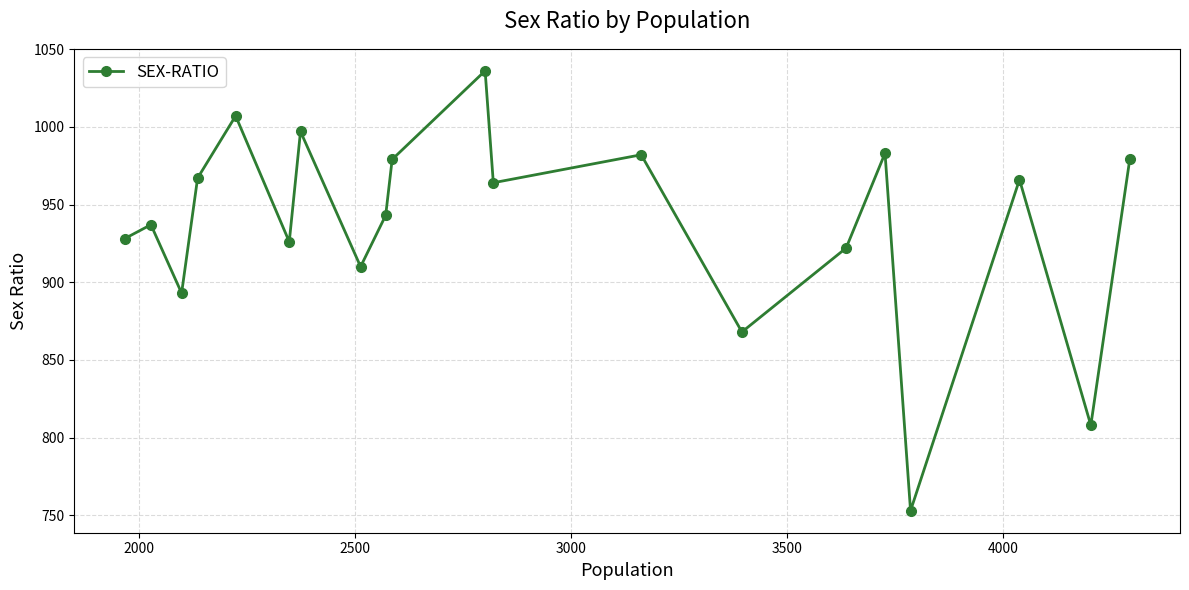

What is the sum of all values?

18748